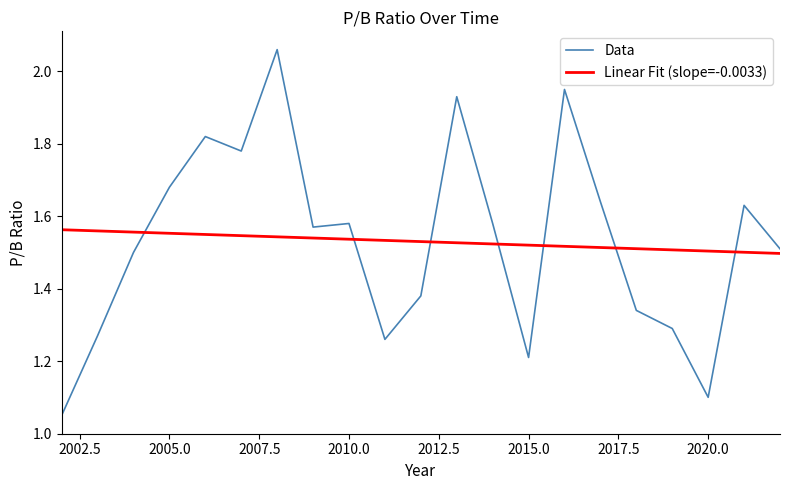

True or false: Data and Linear Fit (slope=-0.0033) cross at least once.

True